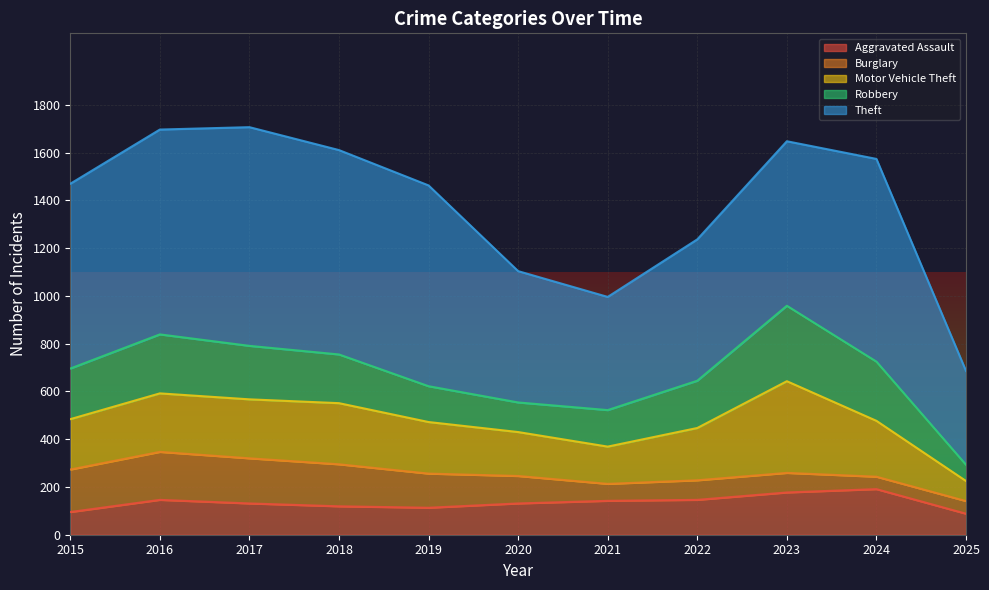

True or false: Theft and Motor Vehicle Theft intersect in this chart.

False